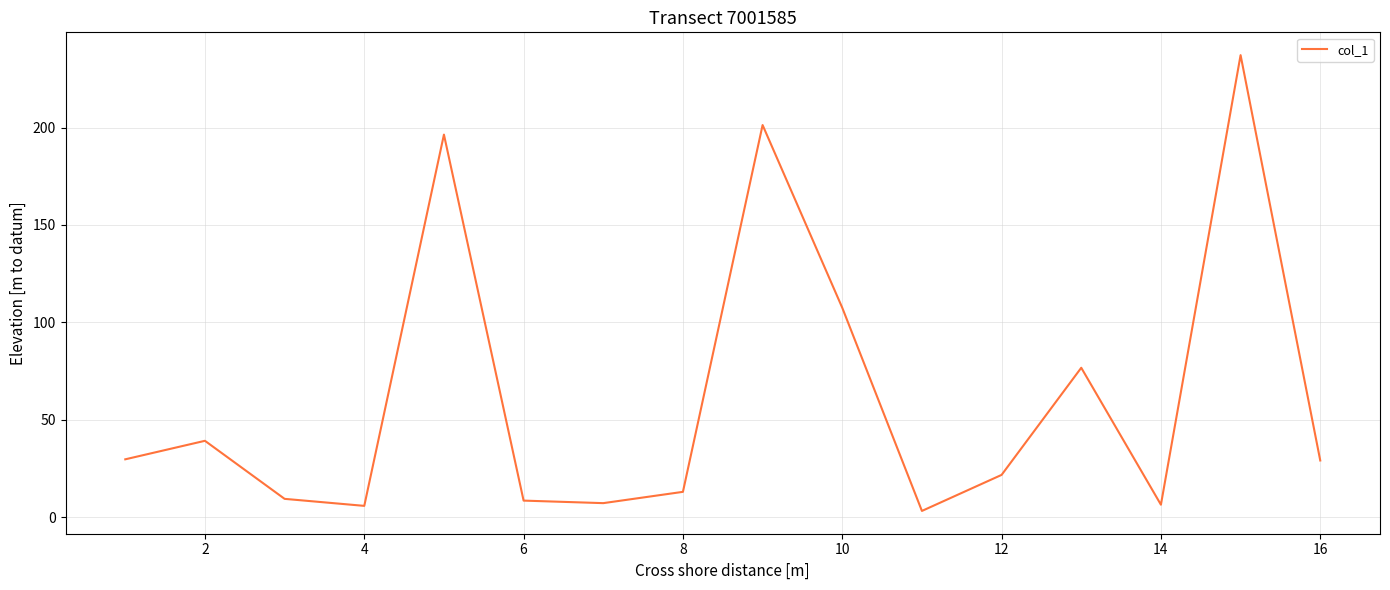

What is the maximum value shown in the chart?

237.2